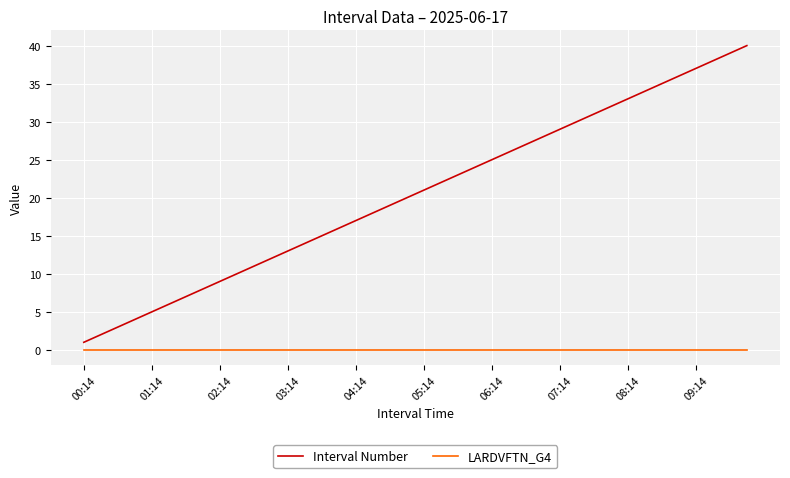

Which series has the widest spread of values?

Interval Number